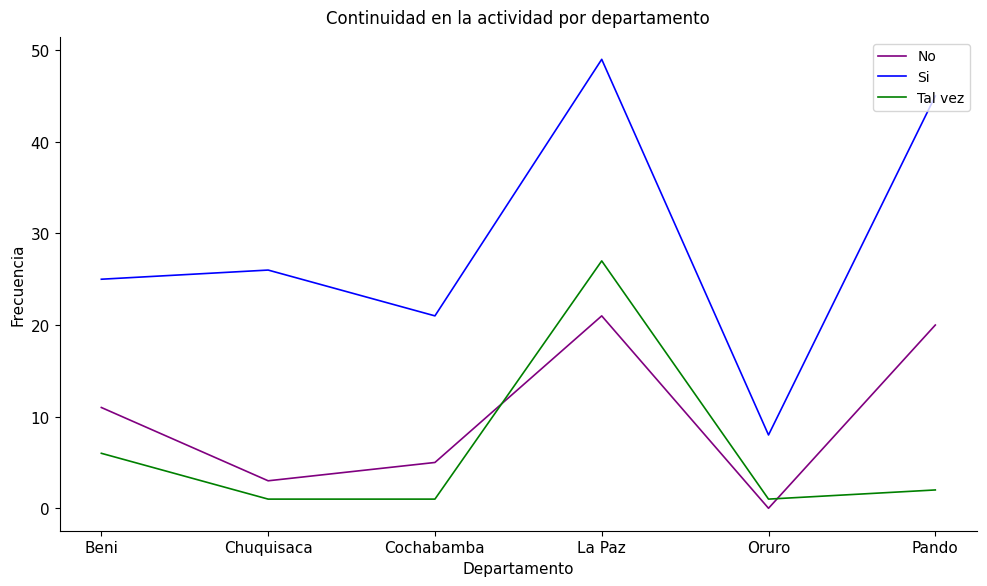

How many lines are shown in the chart?

3